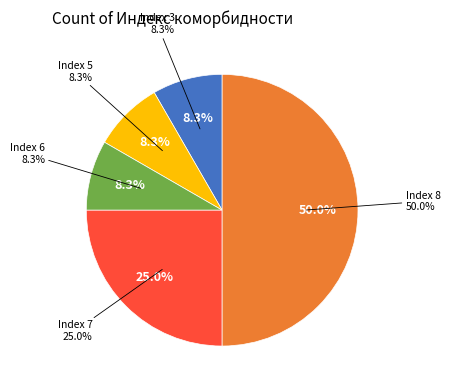

What is the ratio of the value at 6 to the value at 8?

0.2